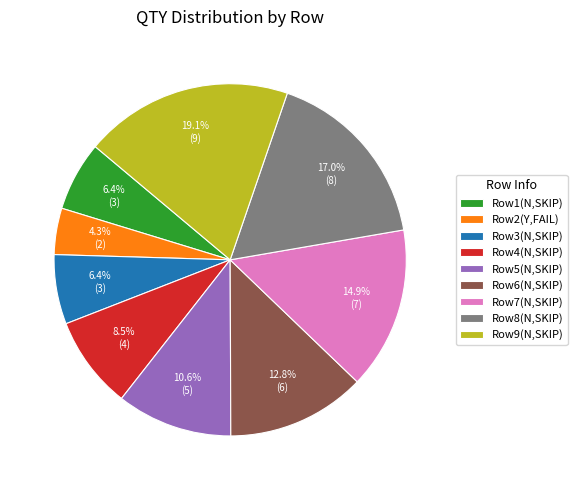

Which category has the smallest portion of the pie?

Row2(Y,FAIL)